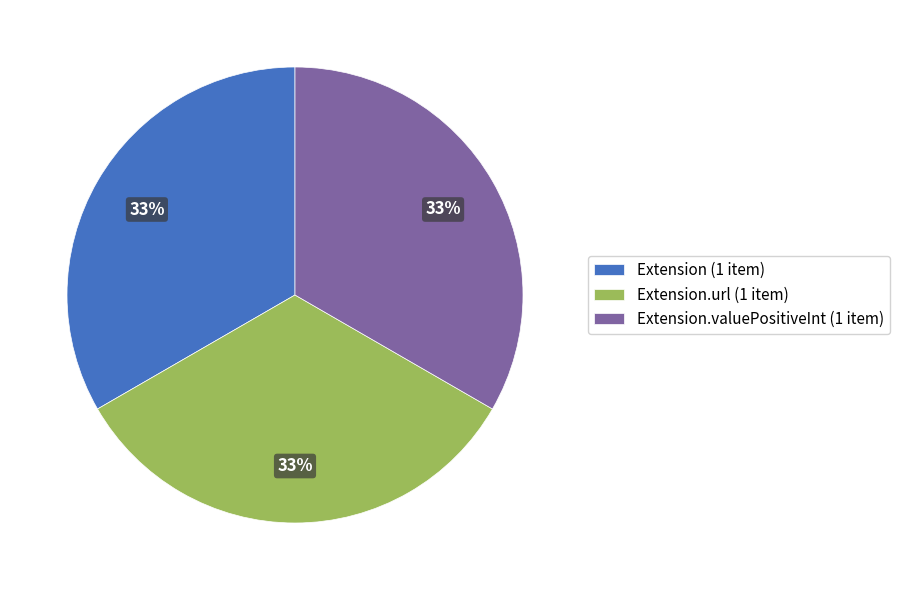

To the nearest percent, what is the average slice percentage?

33%